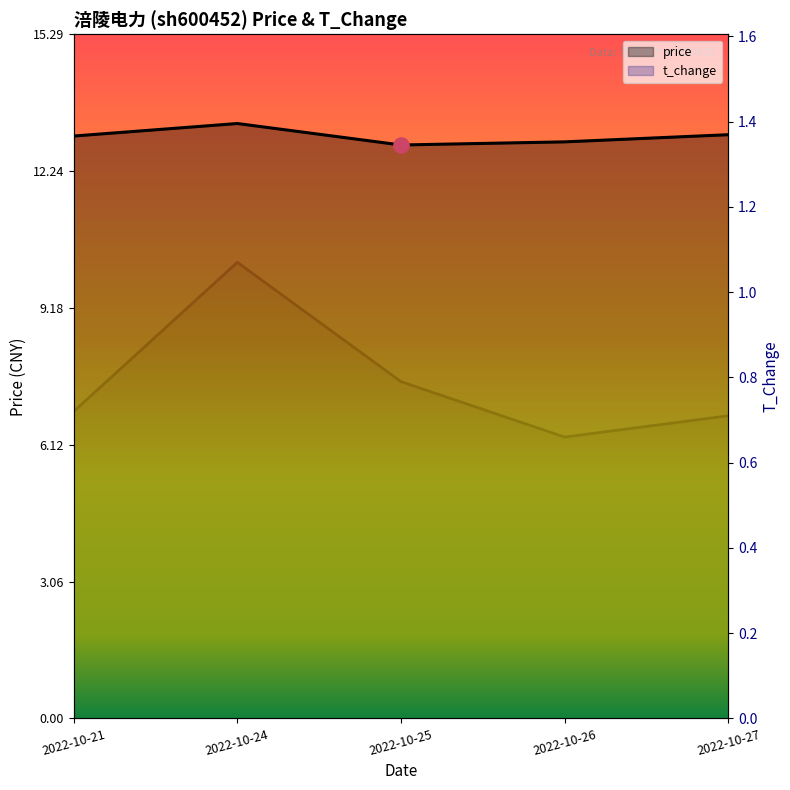

Which series reaches the maximum Y coordinate?

price